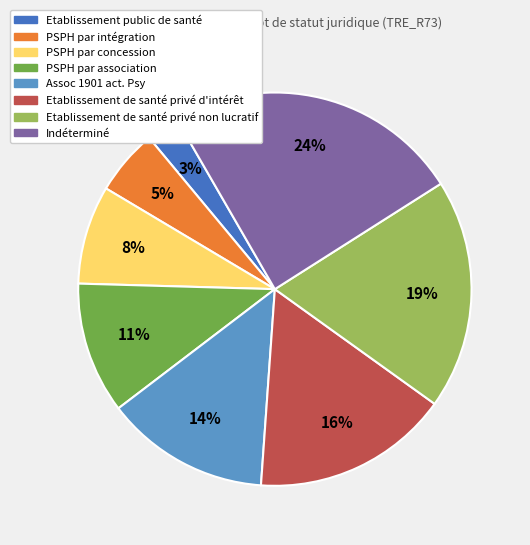

Does any single category account for the majority?

No